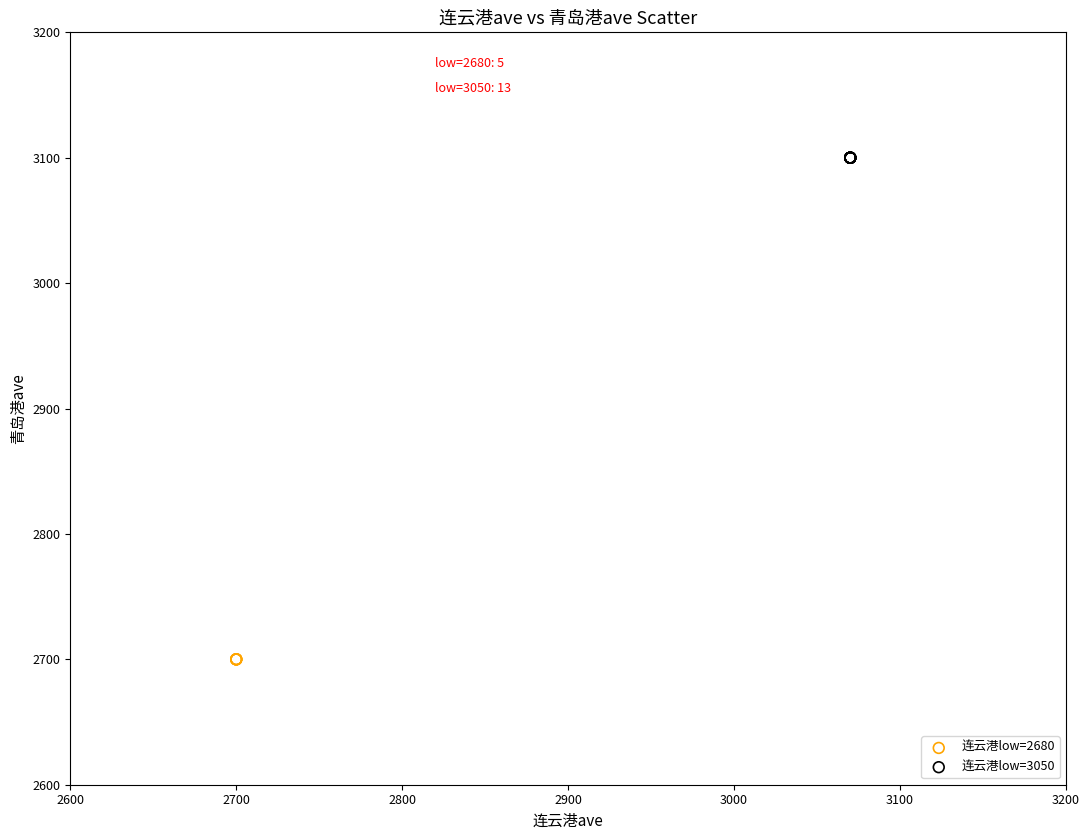

Which series contains the highest Y value?

连云港low=3050